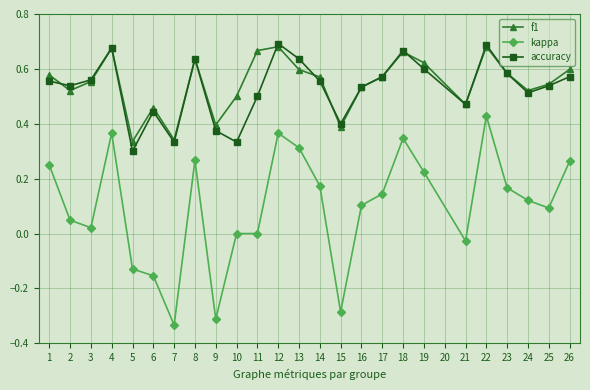

What is the sum of all kappa values?

2.5